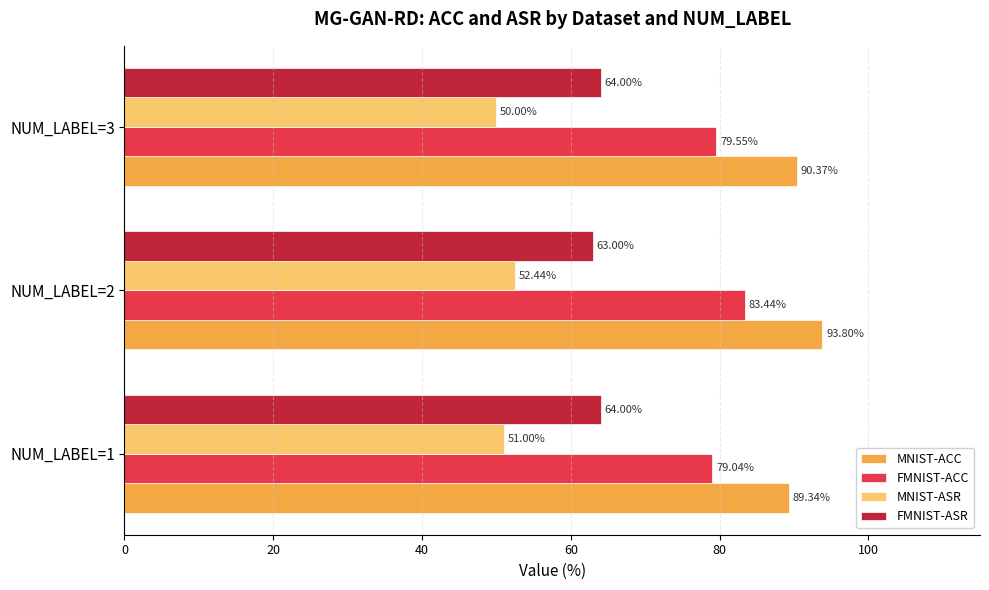

What is the difference between the maximum and minimum values in the FMNIST-ACC series?

4.4